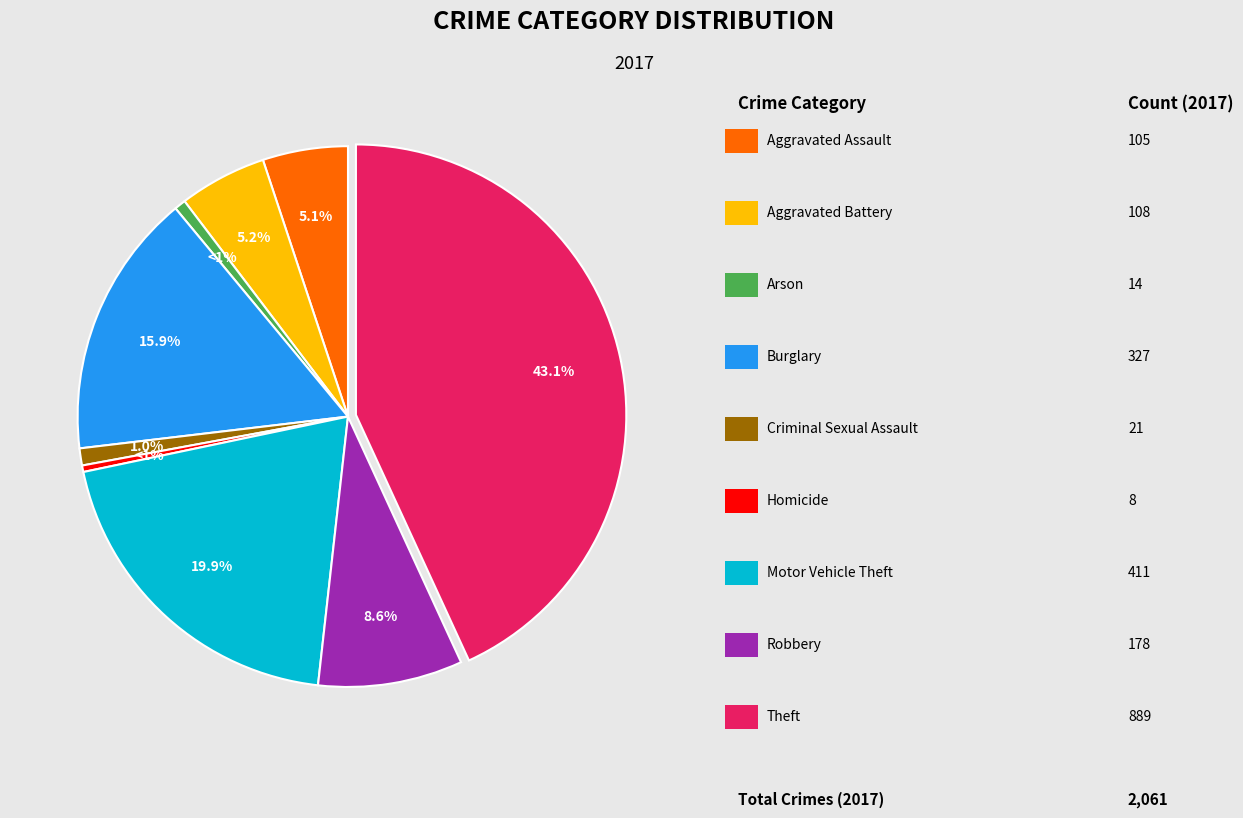

Is it true that Arson is 1% of the pie?

True